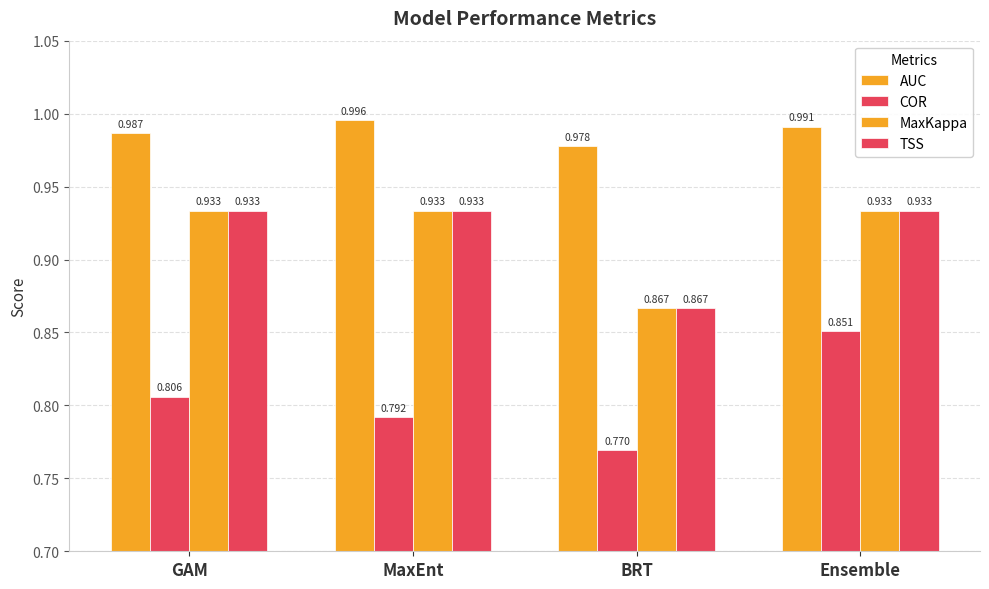

Count the MaxKappa values in the range 0 to 1.

4